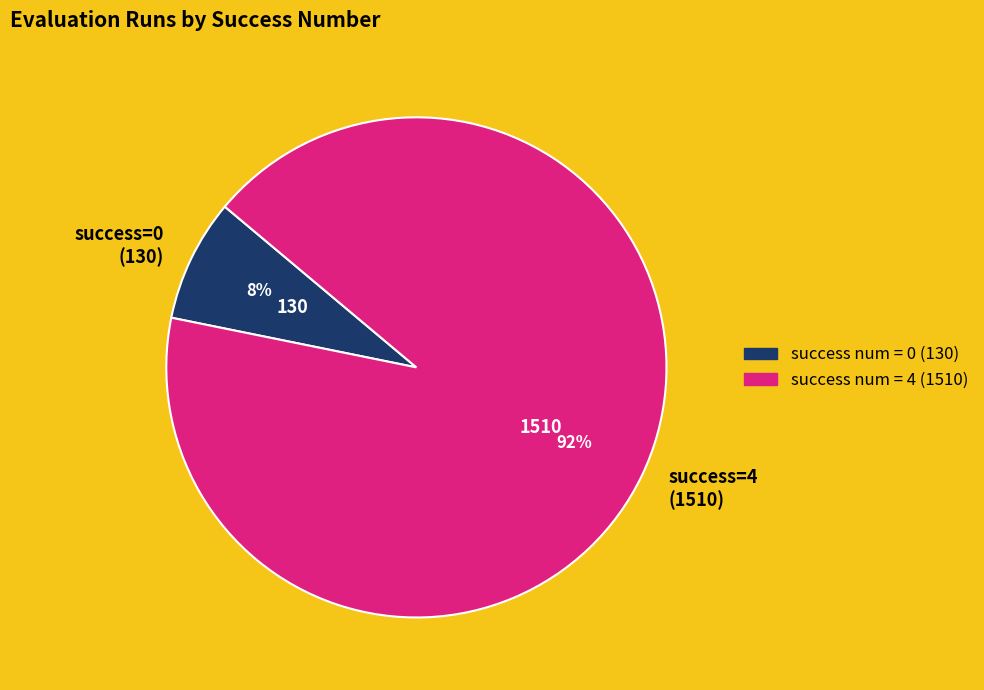

Do success=4 (1510) and success=0 (130) together represent more than half of the pie?

Yes